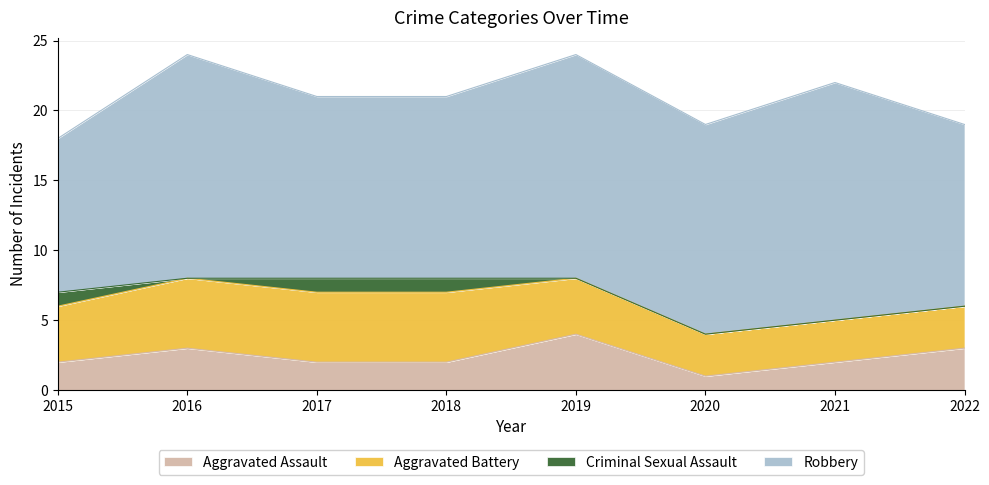

In Robbery, how many points are lower than both neighbors (excluding endpoints)?

1